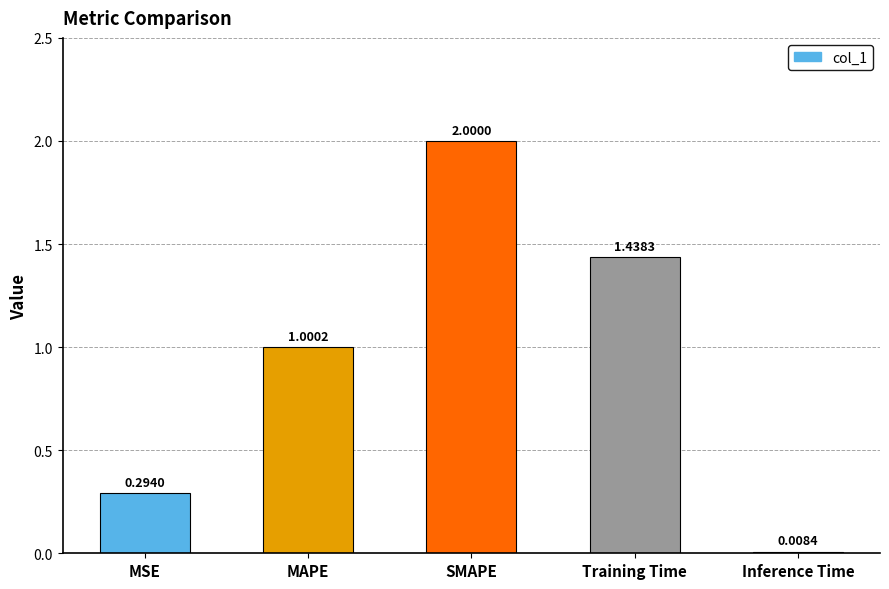

What is the maximum value shown in the chart?

2.0